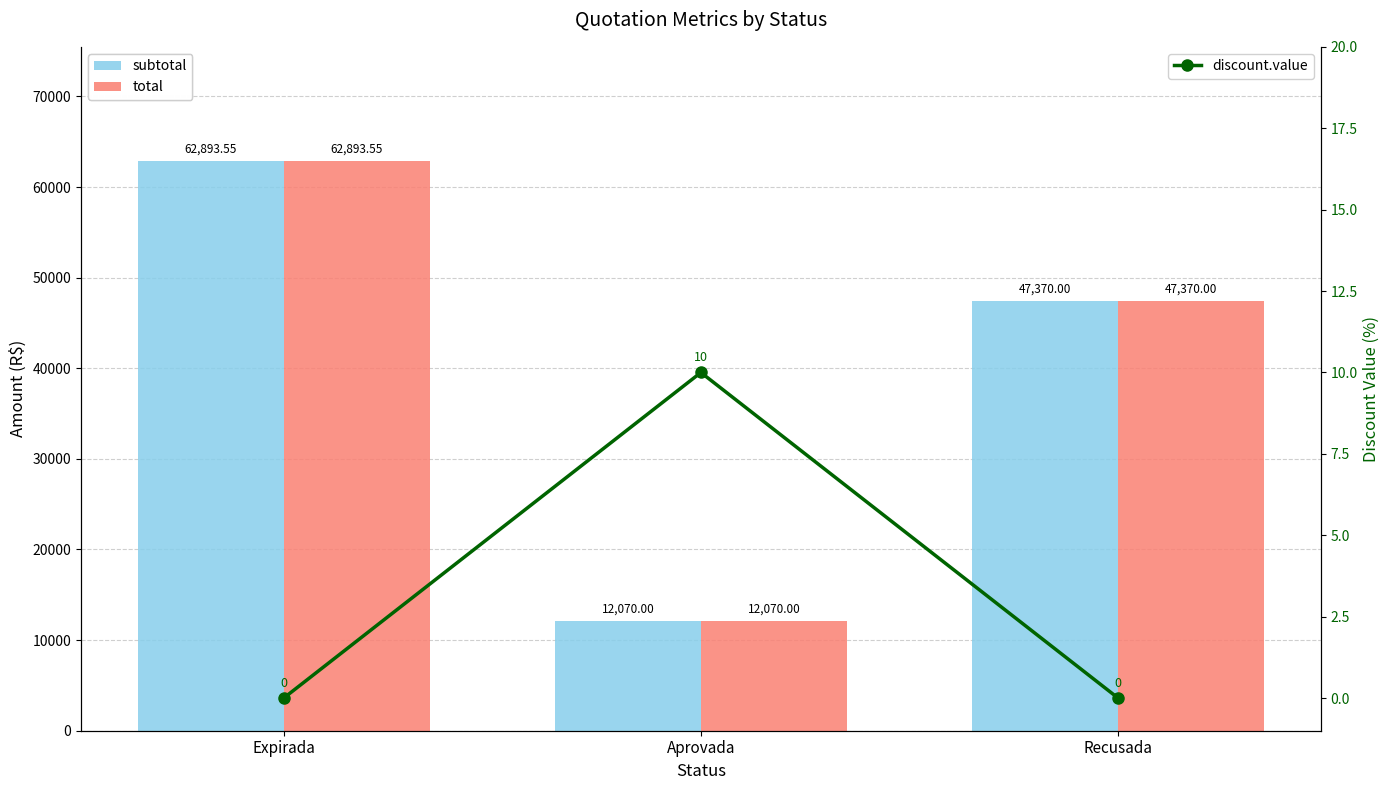

Which series changed the most between Expirada and Aprovada?

subtotal